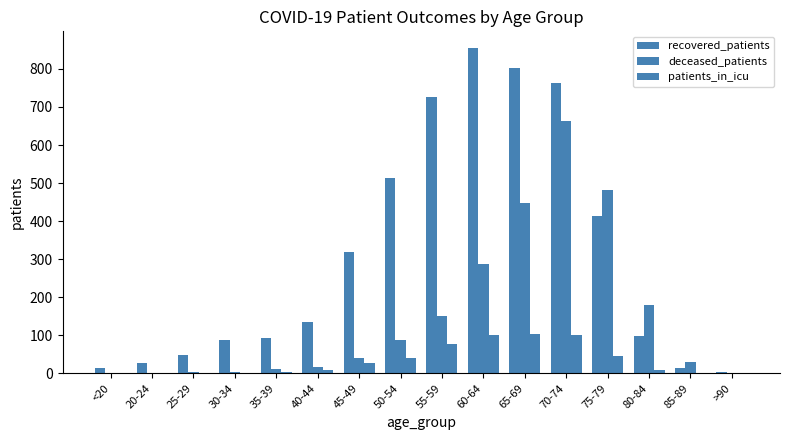

Is the value of patients_in_icu at <20 greater than the value of deceased_patients at 85-89?

No